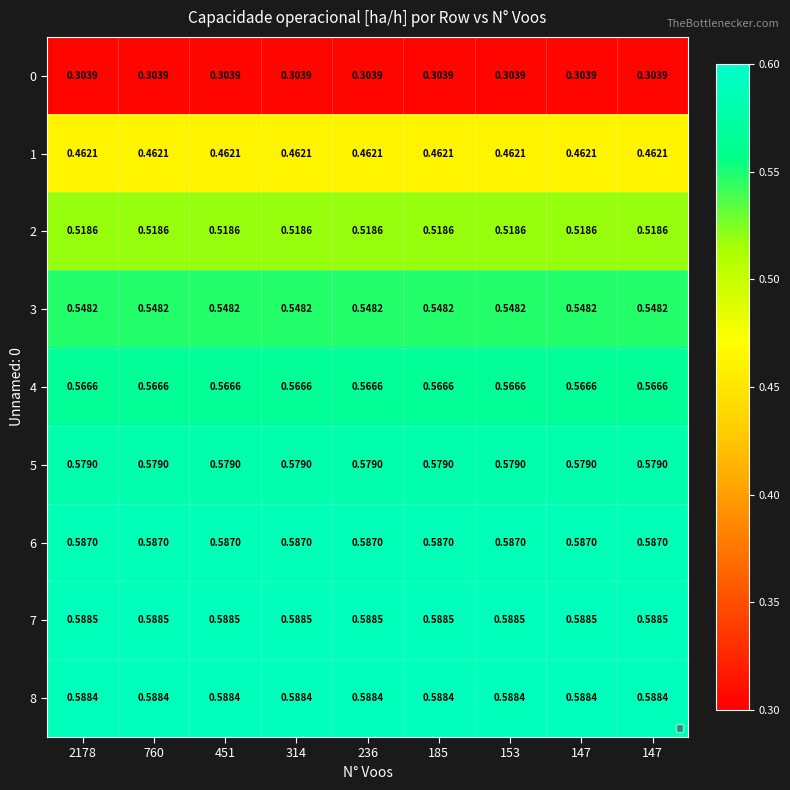

How many distinct data groups are displayed?

9